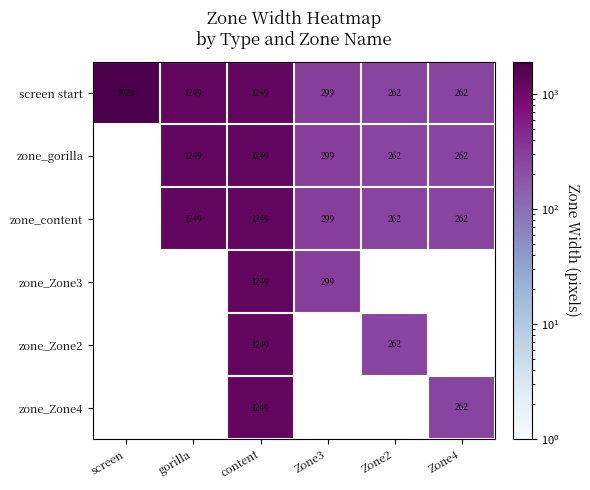

Is it true that zone_gorilla equals 293.0 at gorilla?

False